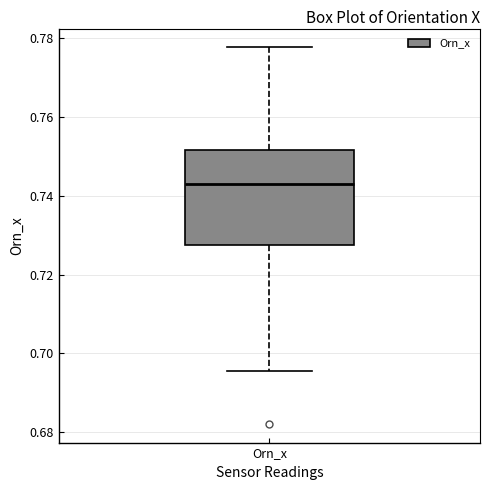

Transcribe this box plot: give where the median line is, the range the box spans, and where the two whiskers end, as read against the y-axis. The values are not printed on the chart, so give them approximately, as read against the axis.

median 0.742, box 0.728 to 0.752, whiskers 0.696 to 0.778